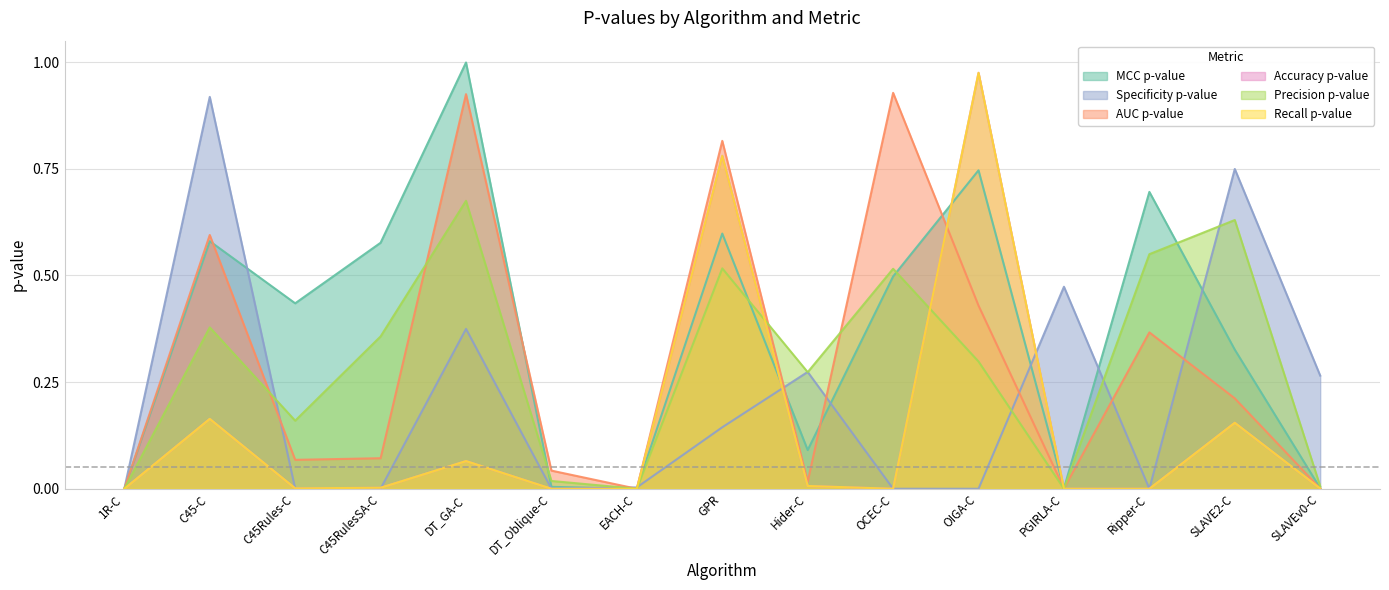

What is the sum of all Accuracy p-value values?

2.1